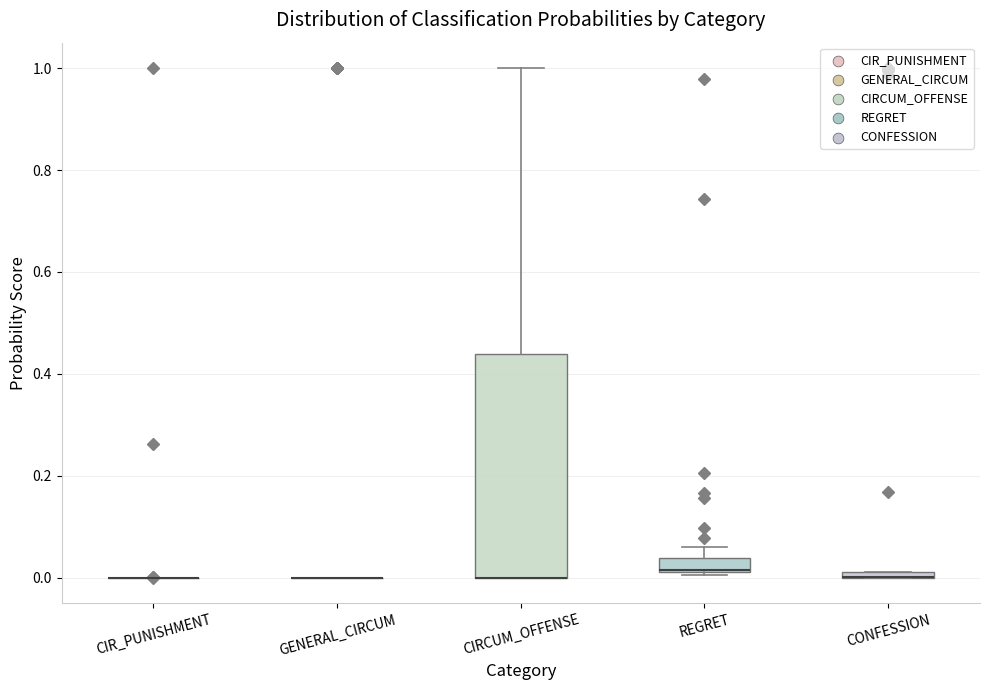

Where does the upper whisker of the box for REGRET end on the y-axis? The values are not printed on the chart, so give them approximately, as read against the axis.

0.06